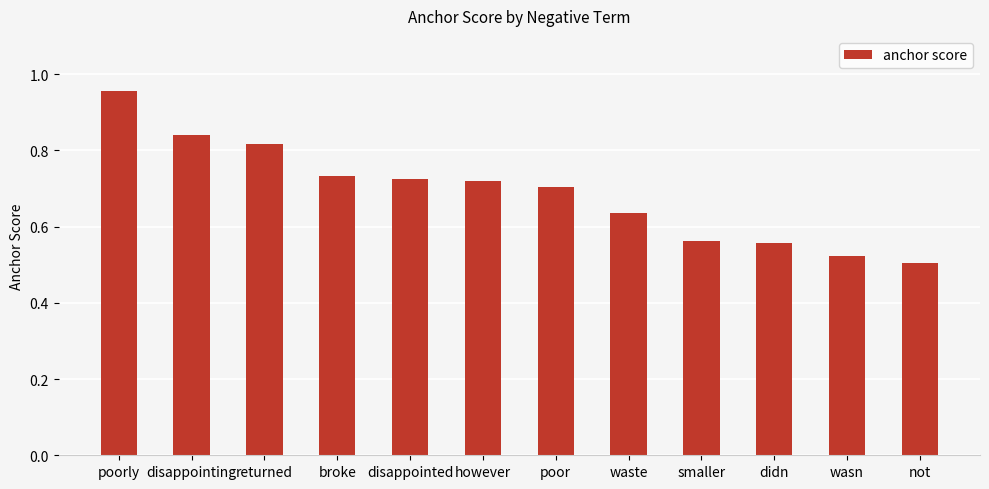

What is the label of the 5th bar from the right?

waste